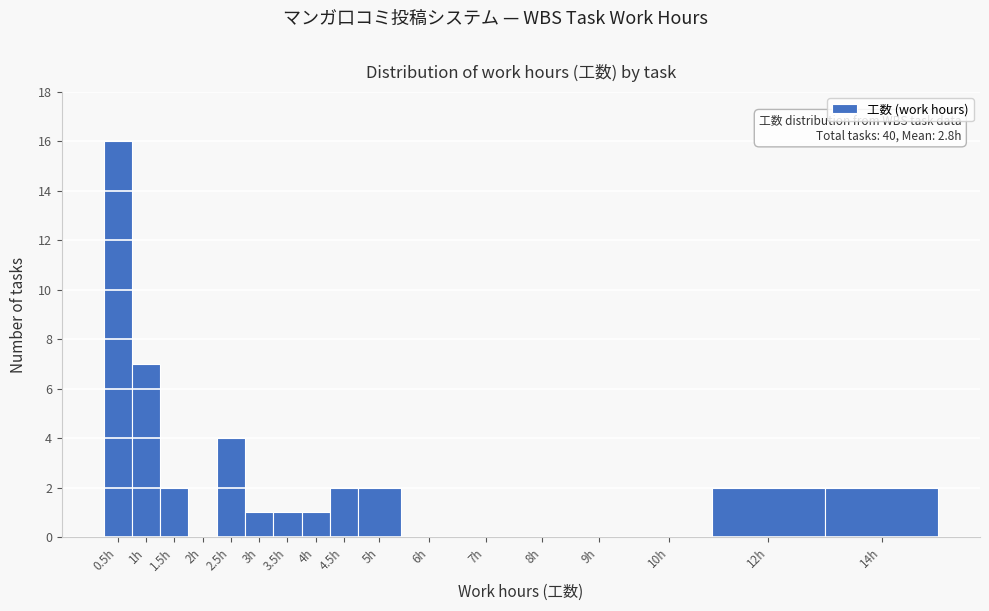

Reading right to left, extract all data points from this chart.

14h=2	12h=2	10h=0	9h=0	8h=0	7h=0	6h=0	5h=2	4.5h=2	4h=1	3.5h=1	3h=1	2.5h=4	2h=0	1.5h=2	1h=7	0.5h=16